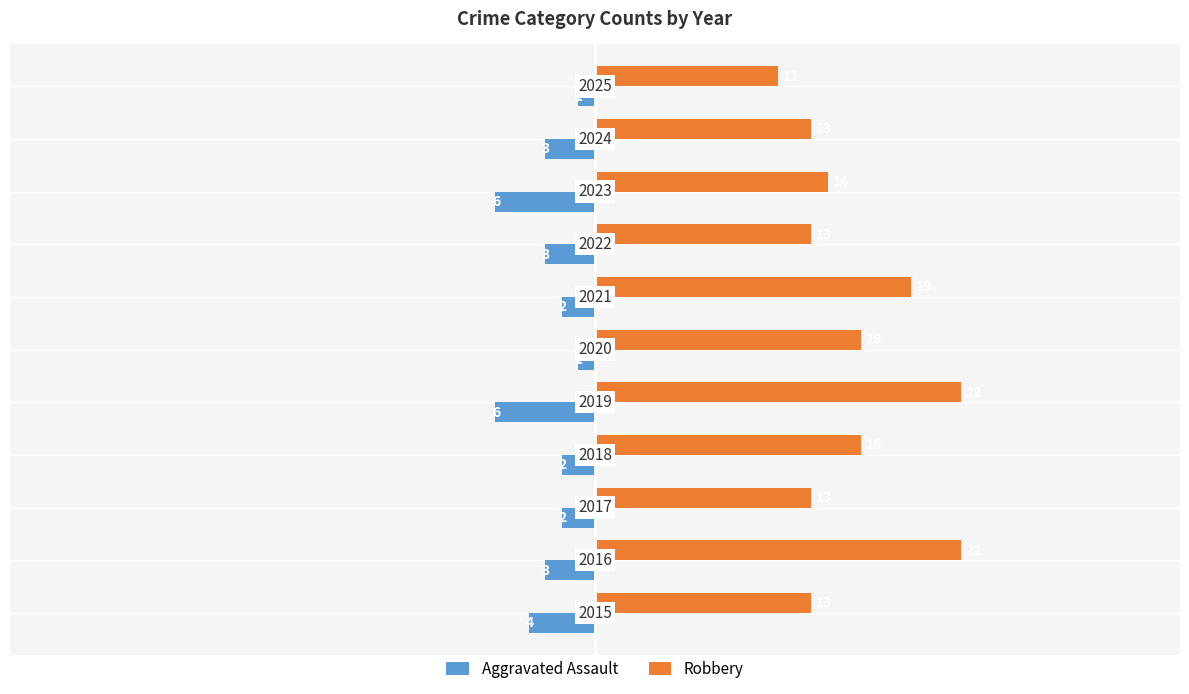

What is the maximum value shown in the chart?

22